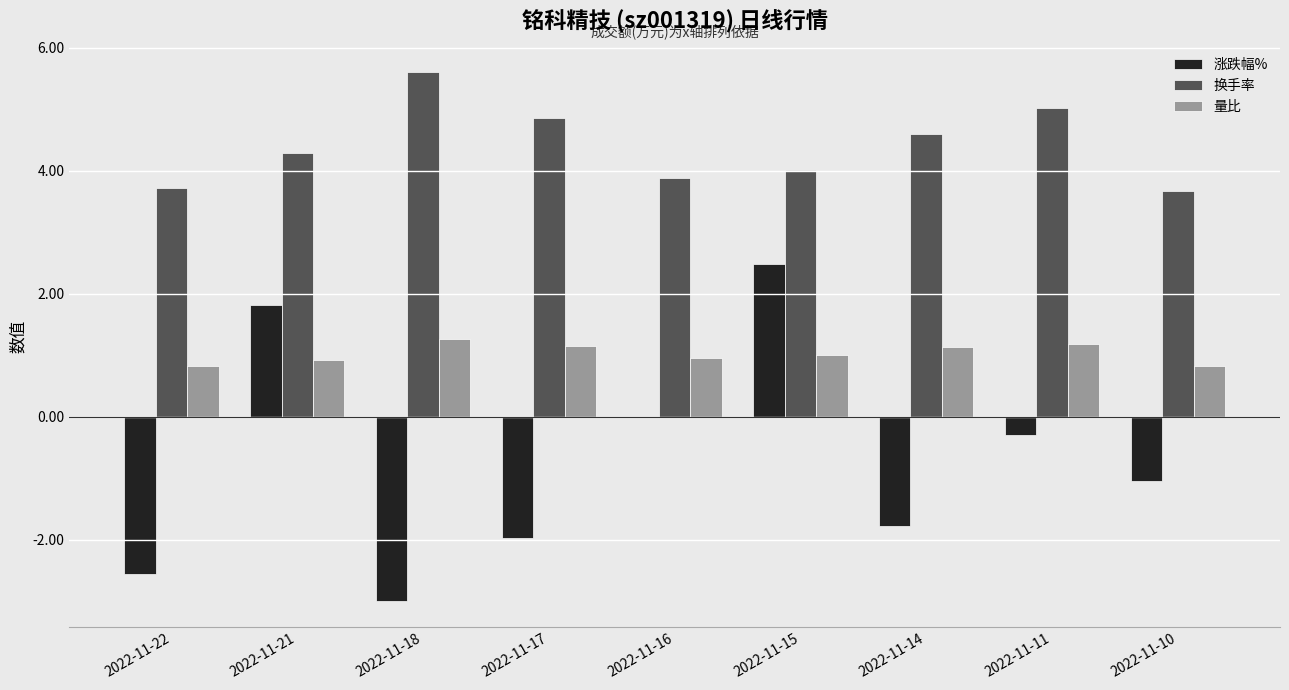

What value does the 换手率 series have at 2022-11-10?

3.7